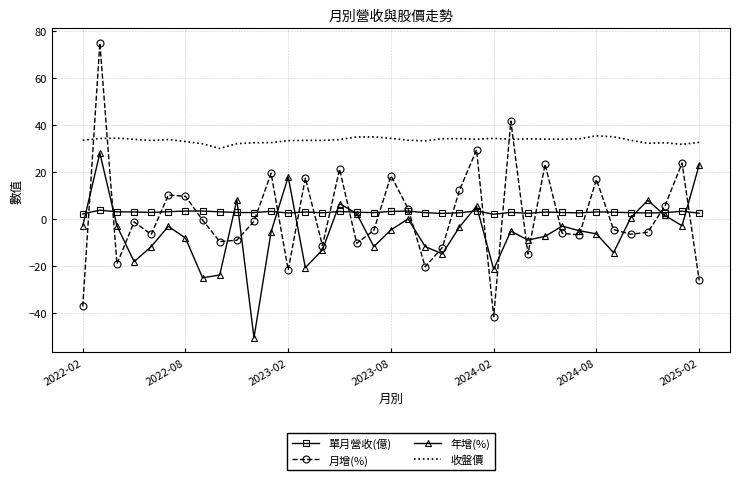

Which series has the widest spread of values?

月增(%)